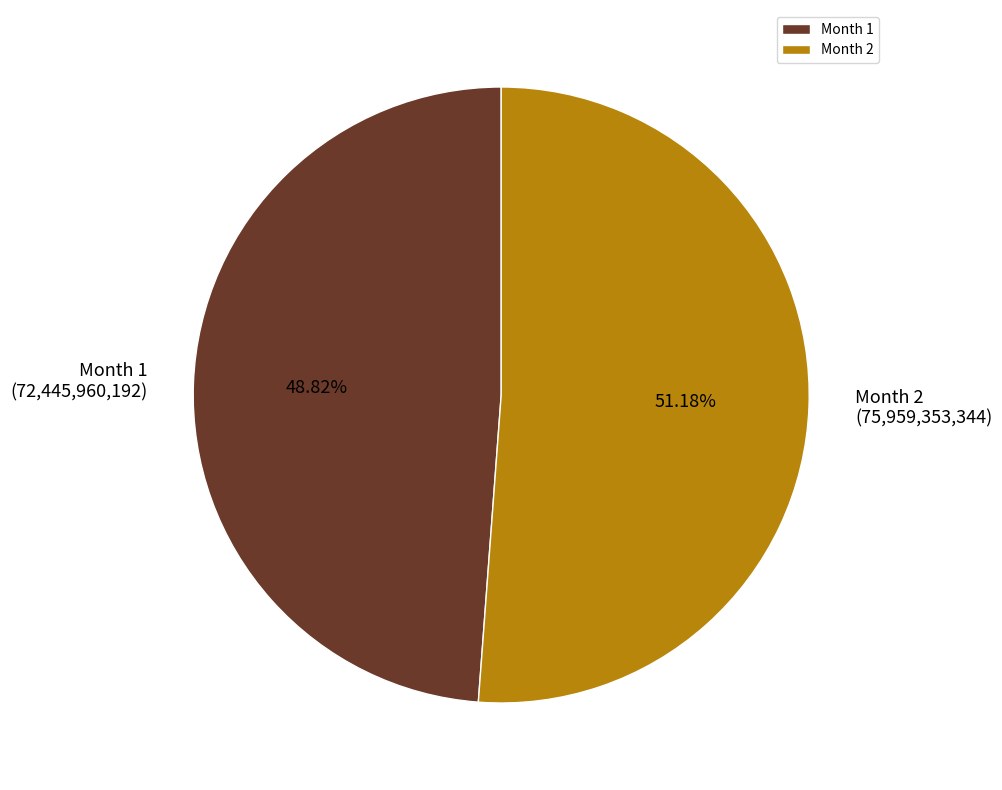

Rank the categories by value from lowest to highest.

Month 1, Month 2